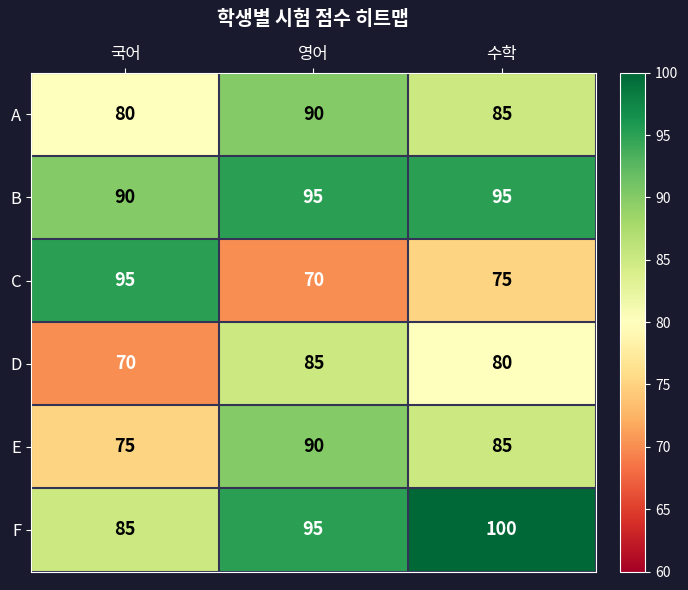

Is it true that C equals 28 at 수학?

False